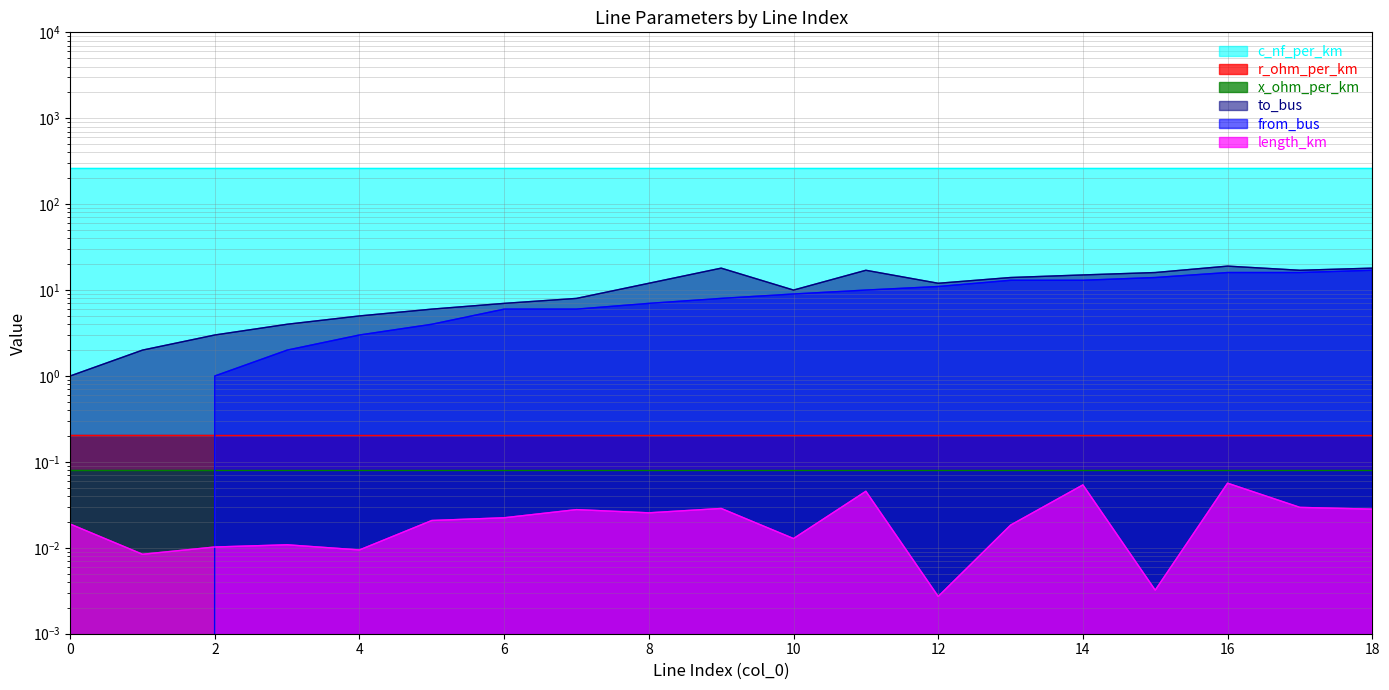

What is the average value of the from_bus series?

8.2